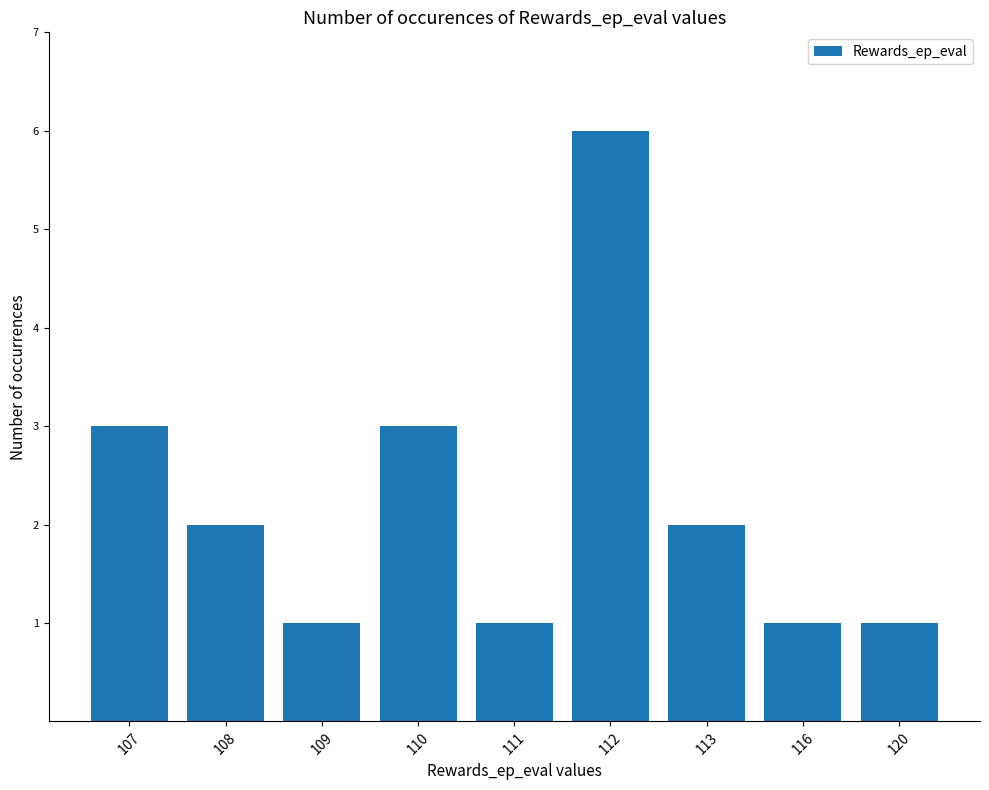

Is it true that the value at 110 is 2?

False